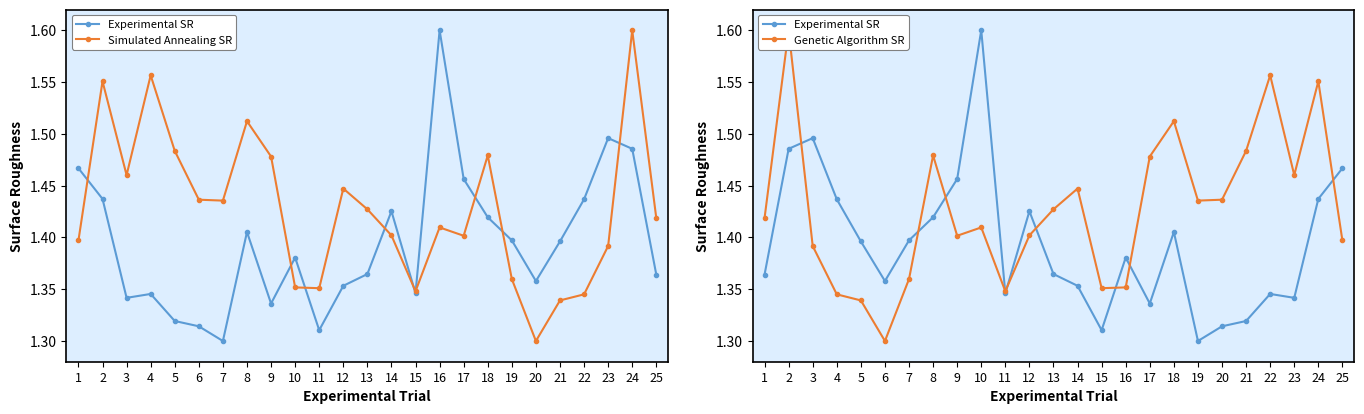

Is the value of Simulated Annealing SR at 4 greater than the value of Genetic Algorithm SR at 23?

Yes